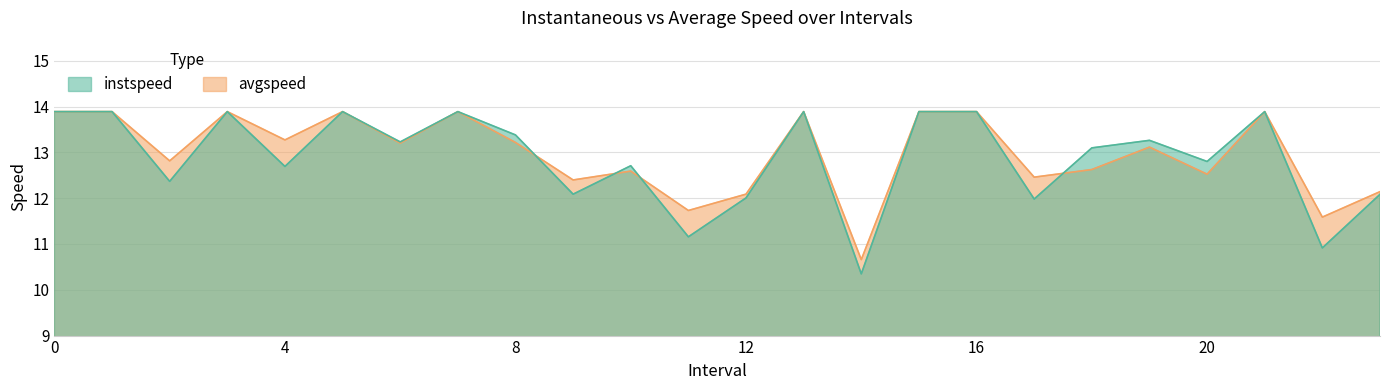

What is the value of the avgspeed point at the 20th from the left?

13.1